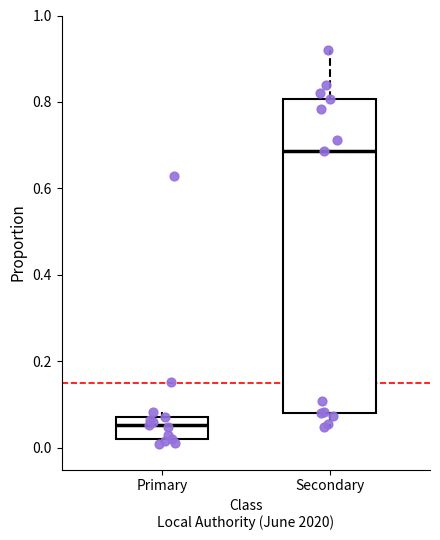

Reading left to right, transcribe this box plot: for each box, give where its median line is, the range the box spans, and where its two whiskers end, as read against the y-axis. The values are not printed on the chart, so give them approximately, as read against the axis.

Primary: median 0.06, box 0.02 to 0.08, whiskers 0.00 to 0.08 (just above the box's upper edge)
Secondary: median 0.68, box 0.08 to 0.80, whiskers 0.04 to 0.92